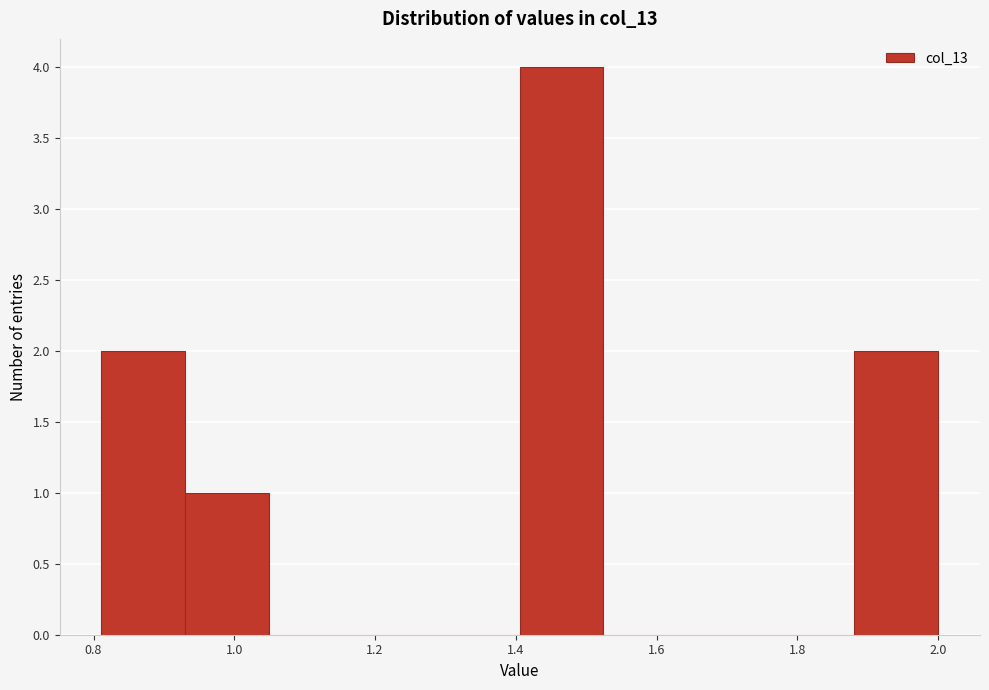

How tall is the bar that spans 0.94 to 1.04 on the x-axis? Neither the bar edges nor the heights are printed on the chart, so give them approximately, as read against the axes.

1